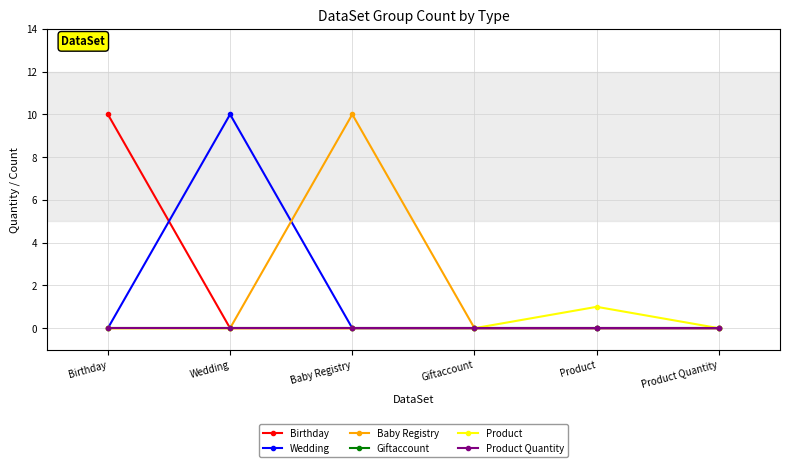

Does the chart have visible grid lines?

Yes